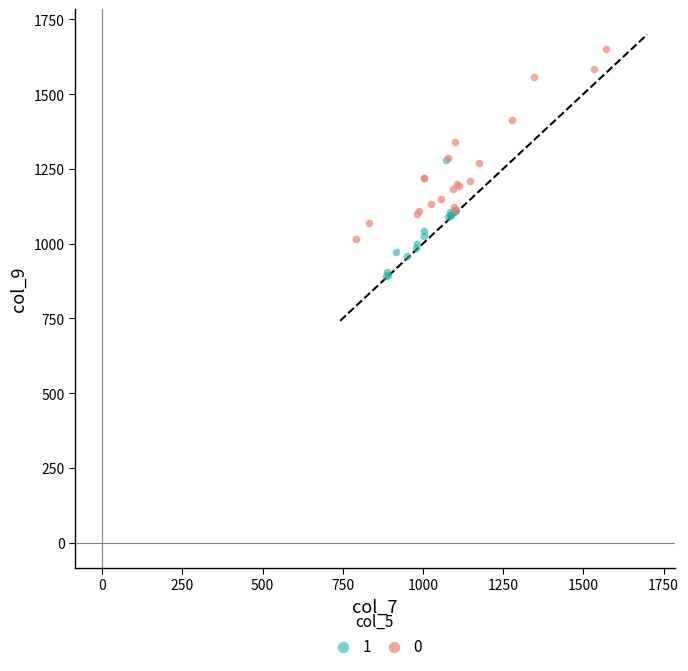

Which series has the widest spread of Y values?

0